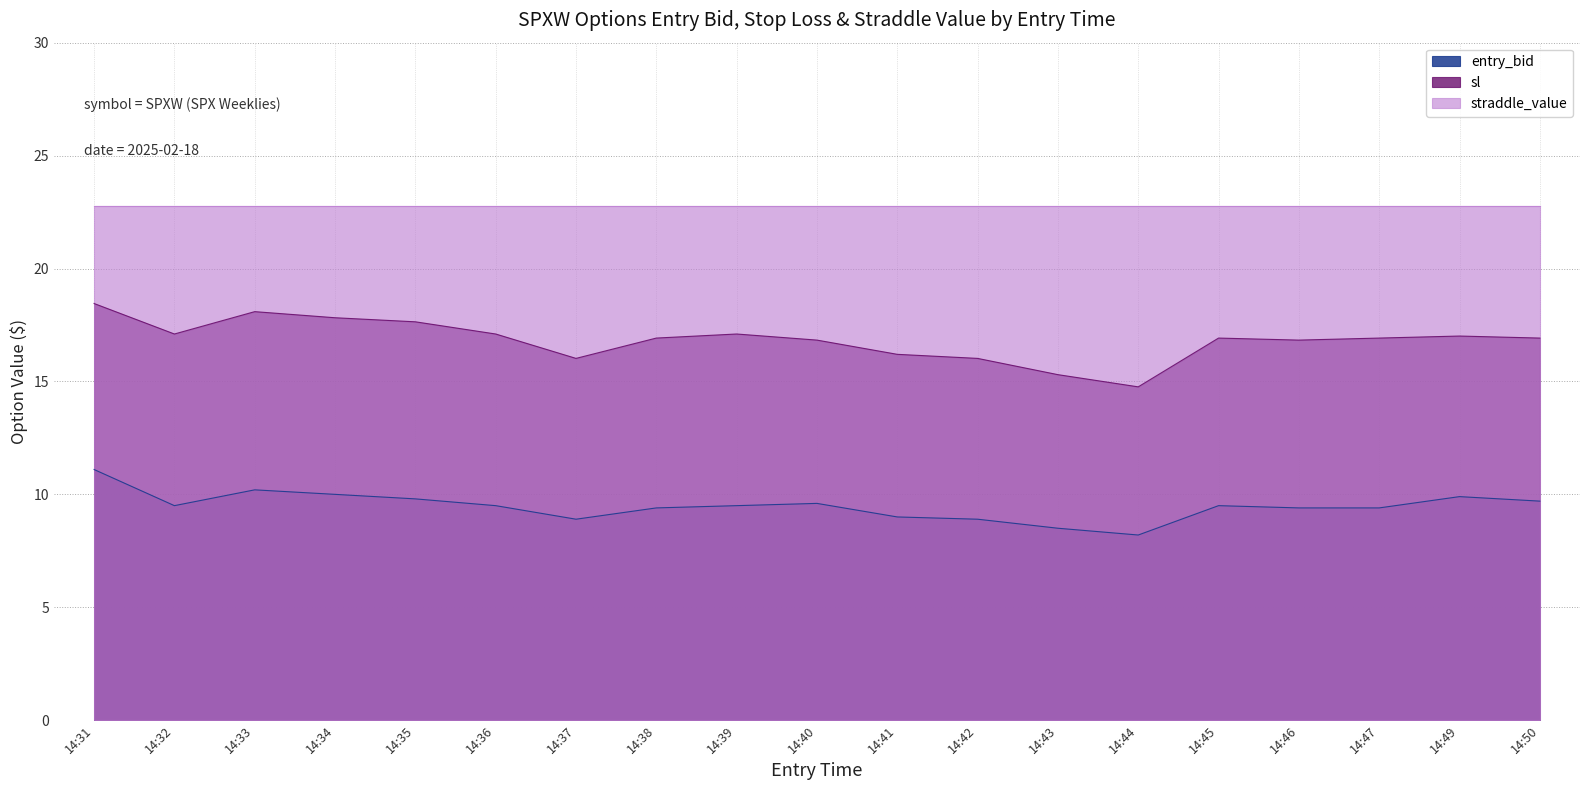

What is the difference between the sl values at 14:37 and 14:35?

1.6